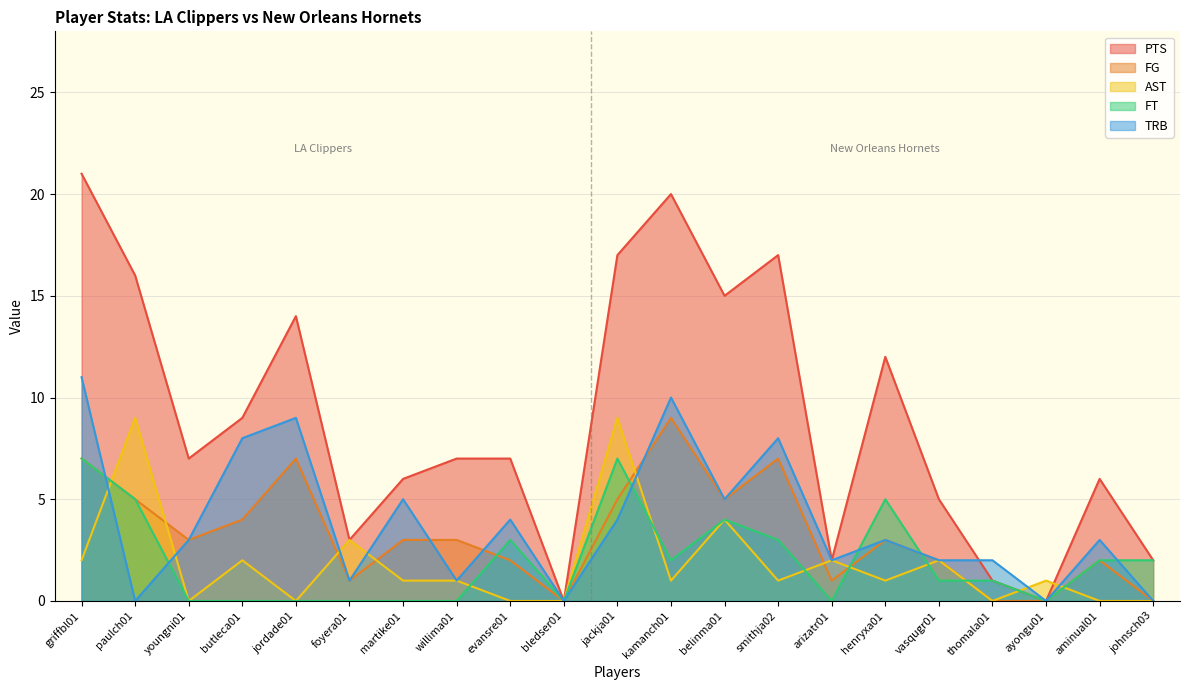

How many categories are shown in the chart?

21